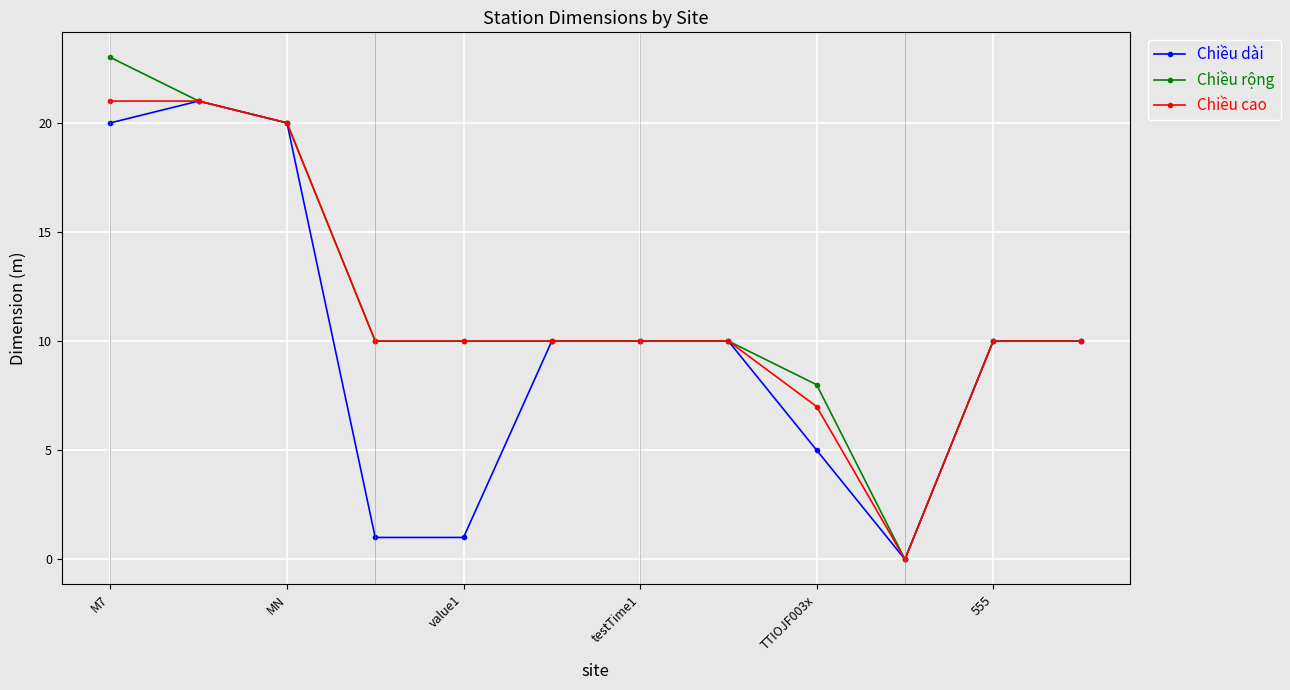

At how many categories does at least one series exceed 11?

3